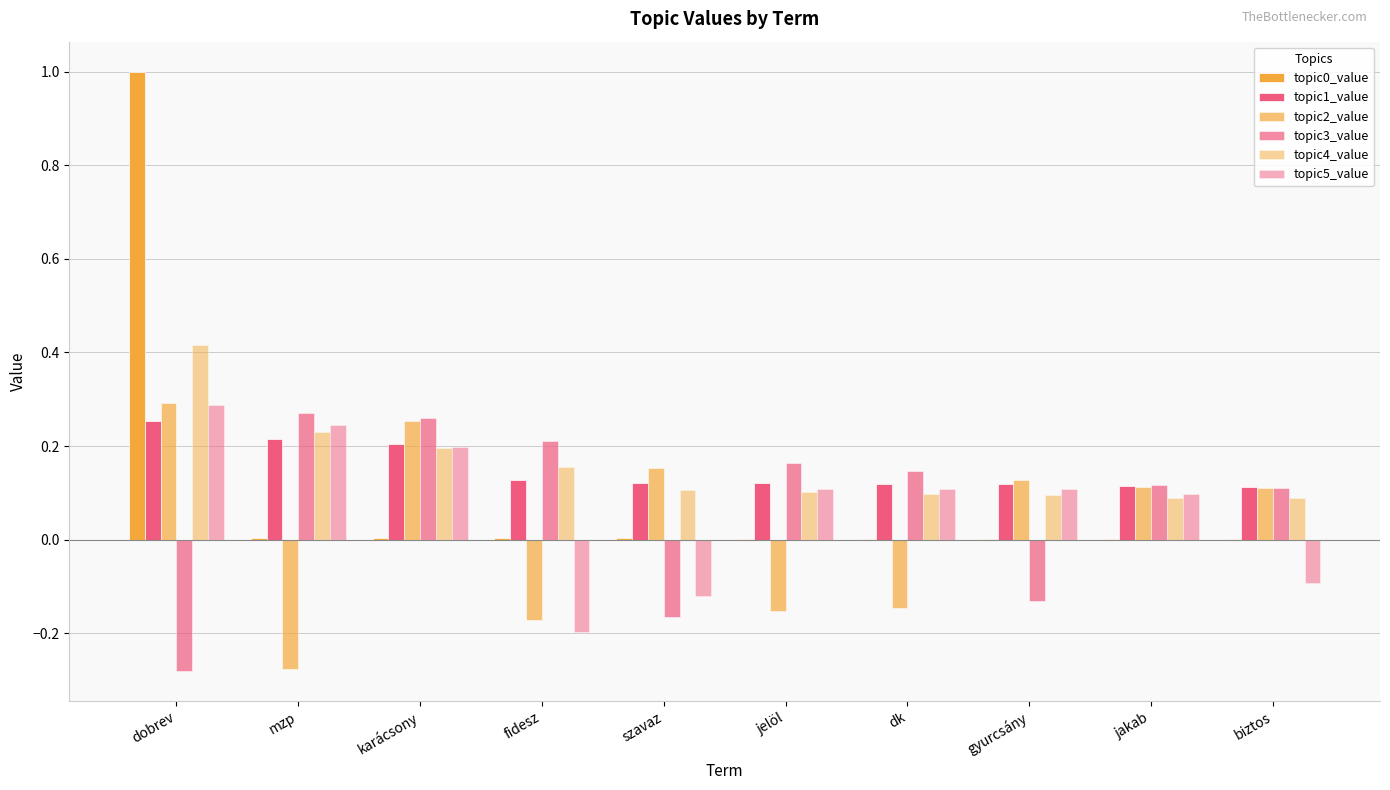

Where does the topic3_value series first go above 0?

mzp